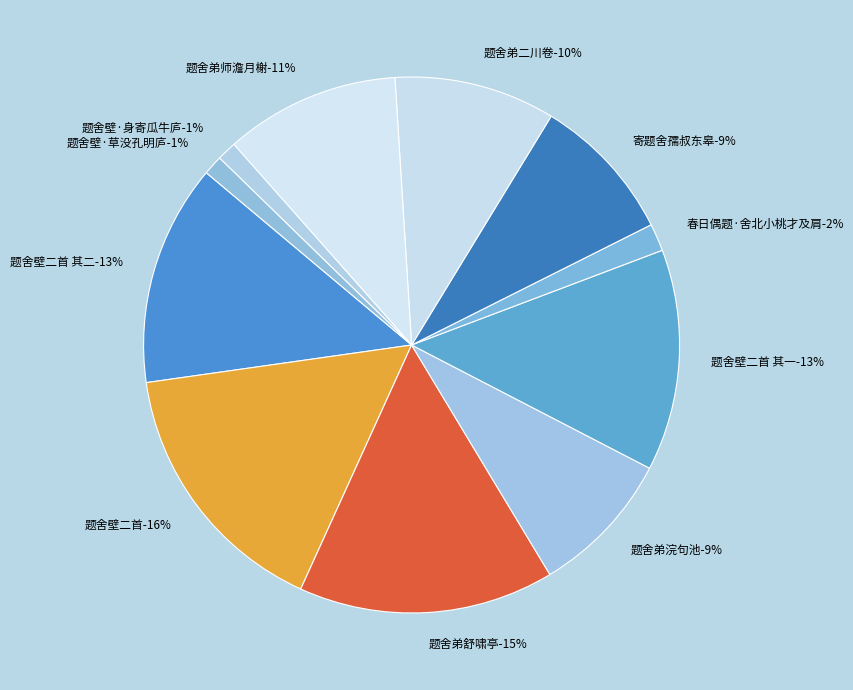

Combined, what portion of the pie is 题舍弟师澹月榭 and 题舍壁二首 其二?

23.9%